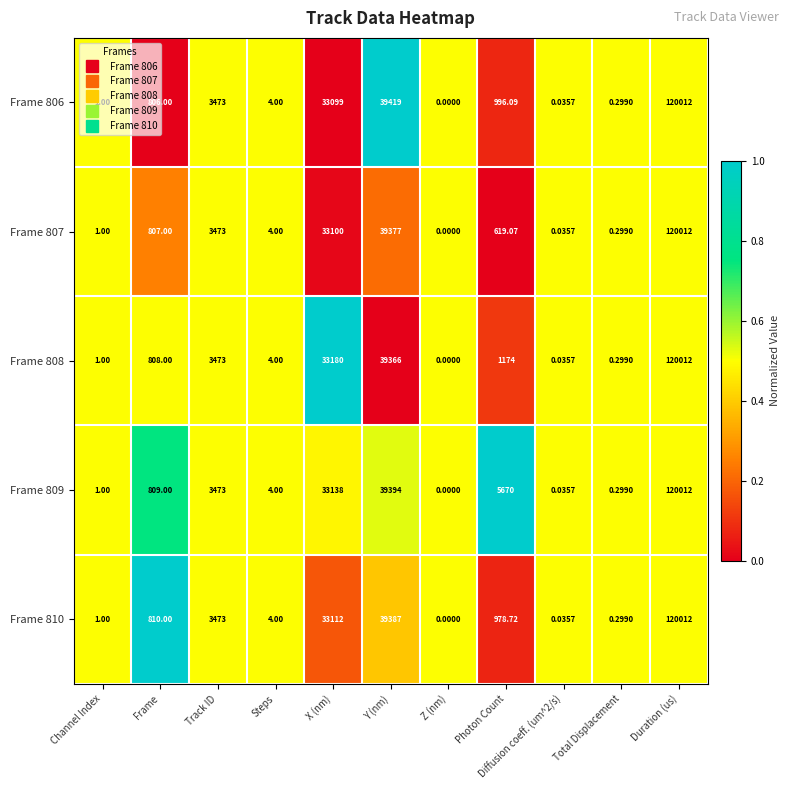

At which label is Frame 809 closest to 60006?

Y (nm)